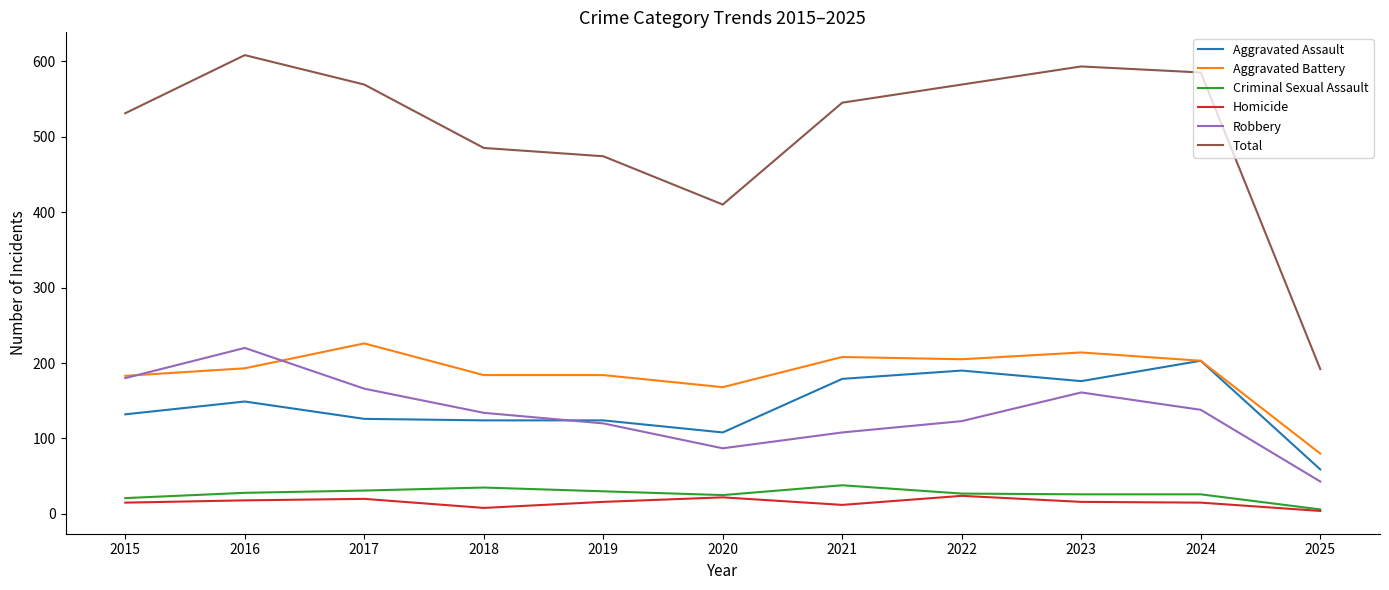

What is the difference between the maximum and minimum values in the Robbery series?

177